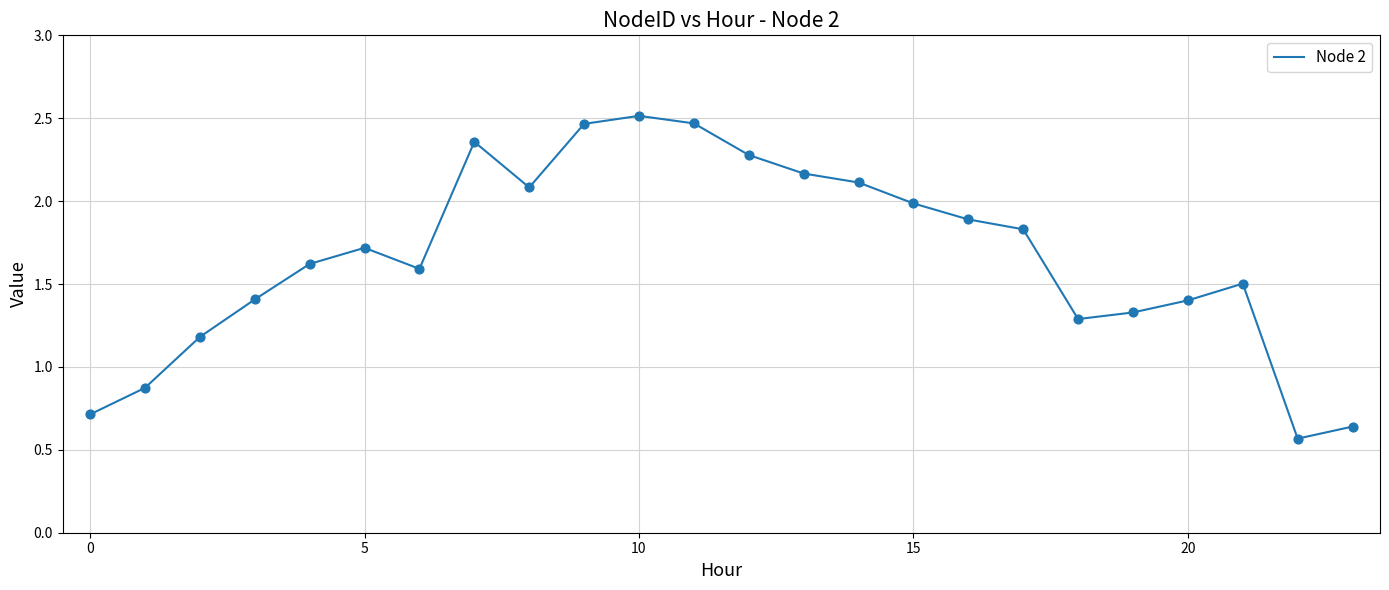

What is the difference between the maximum and minimum values?

1.9